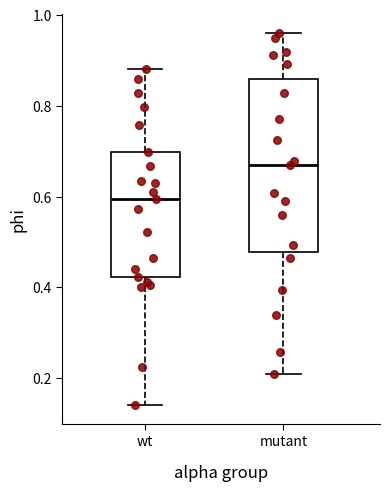

Reading left to right, transcribe this box plot: for each box, give where its median line is, the range the box spans, and where its two whiskers end, as read against the y-axis. The values are not printed on the chart, so give them approximately, as read against the axis.

wt: median 0.60, box 0.42 to 0.70, whiskers 0.14 to 0.88
mutant: median 0.68, box 0.48 to 0.86, whiskers 0.22 to 0.96